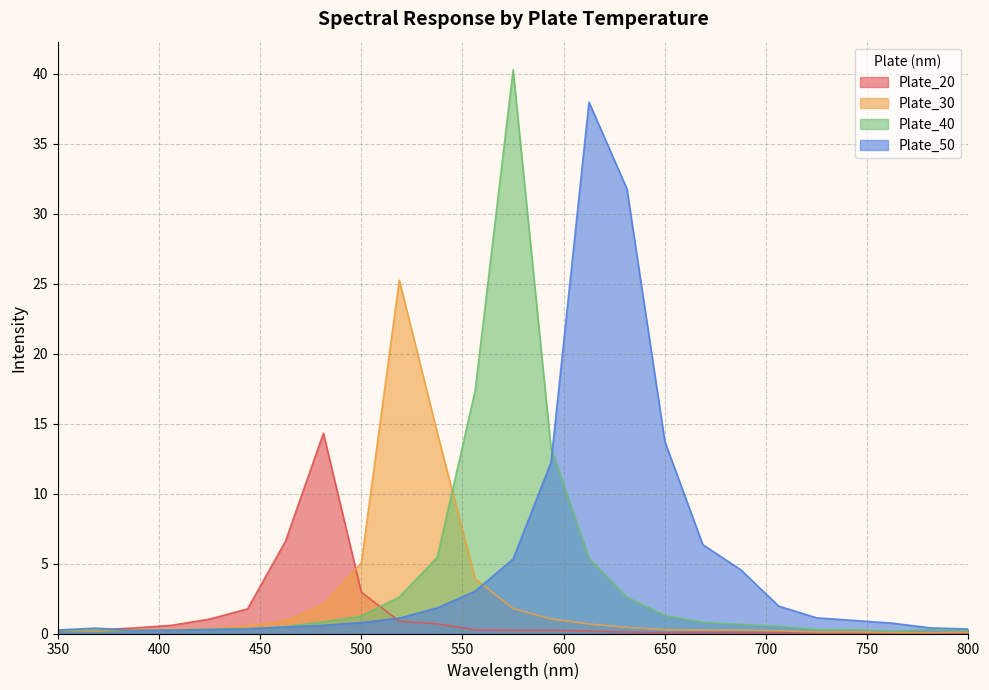

Rank the series by their average value, from lowest to highest.

Plate_20, Plate_30, Plate_40, Plate_50